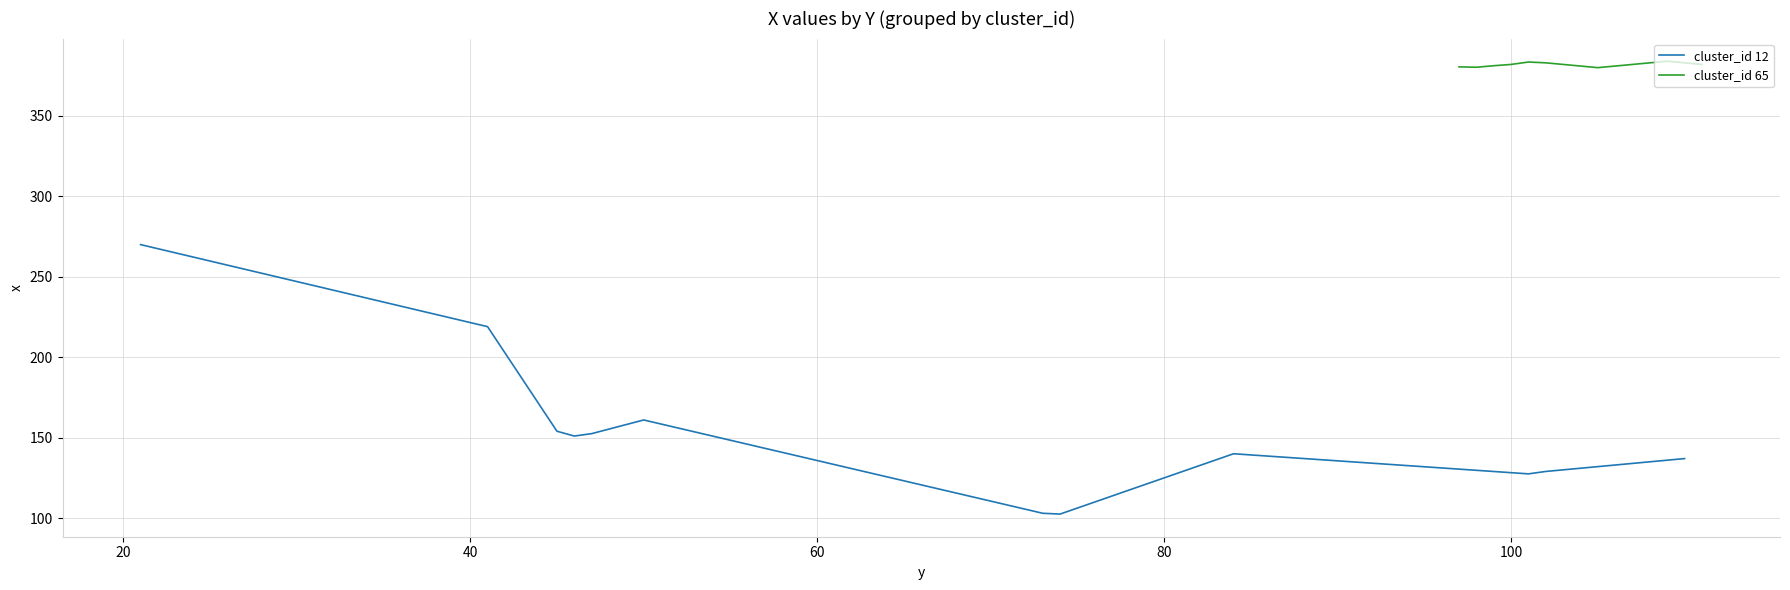

List the series in order of their overall mean, highest first.

cluster_65_x, cluster_12_x